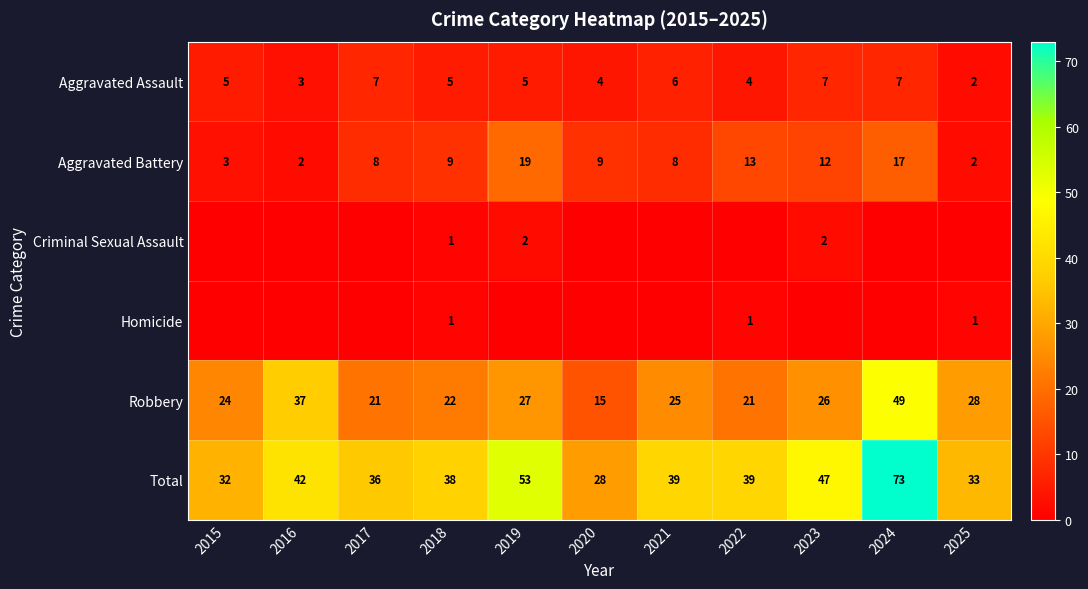

At how many categories does at least one series exceed 21?

11